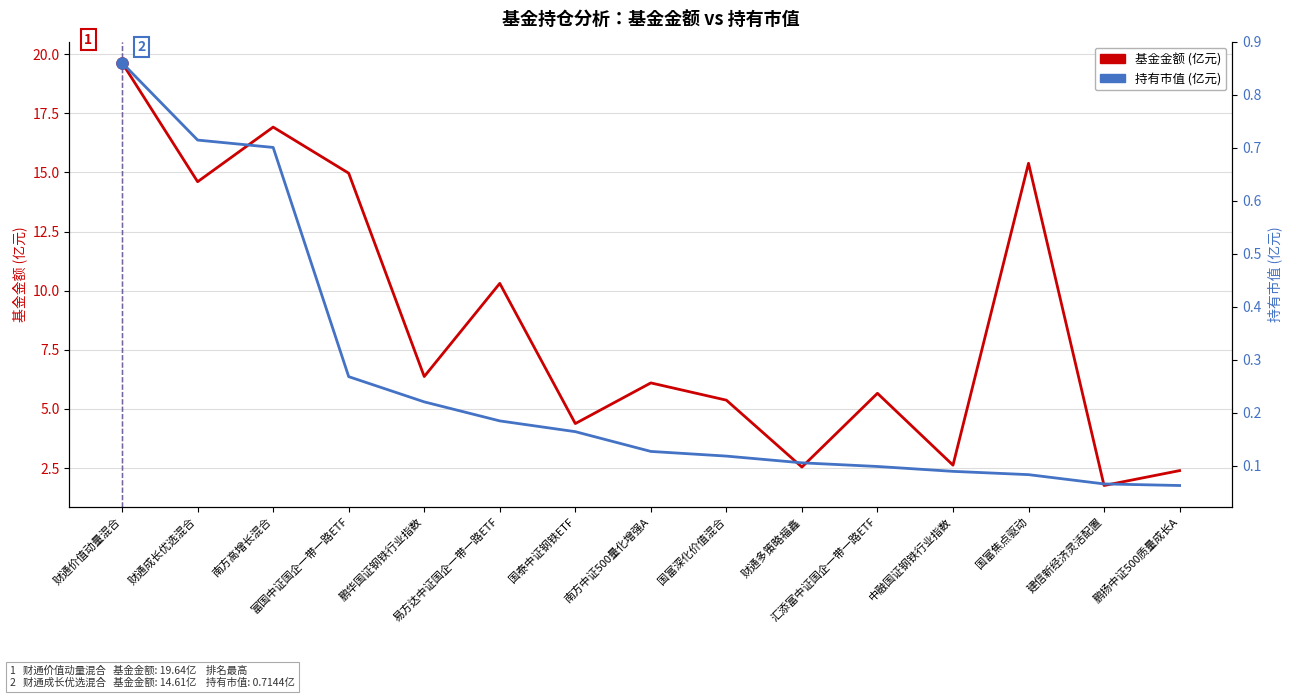

What is the maximum value for 持有市值 (亿元)?

0.9